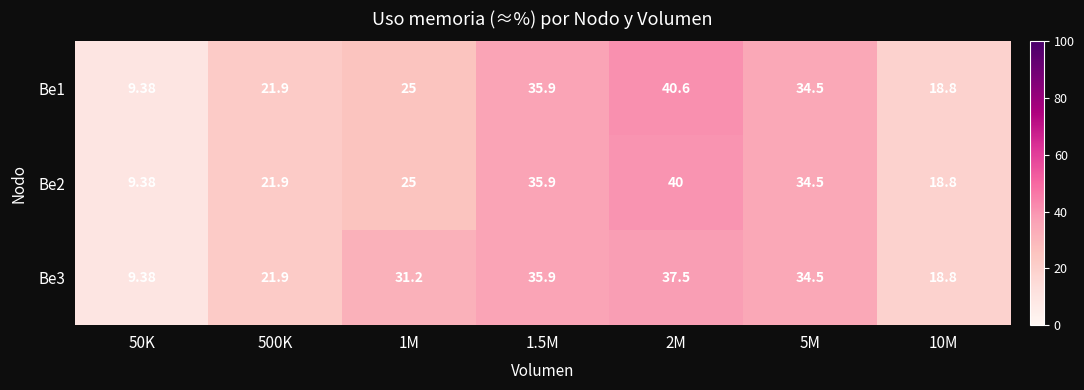

Is the value of Be3 at 500K greater than the value of Be2 at 10M?

Yes